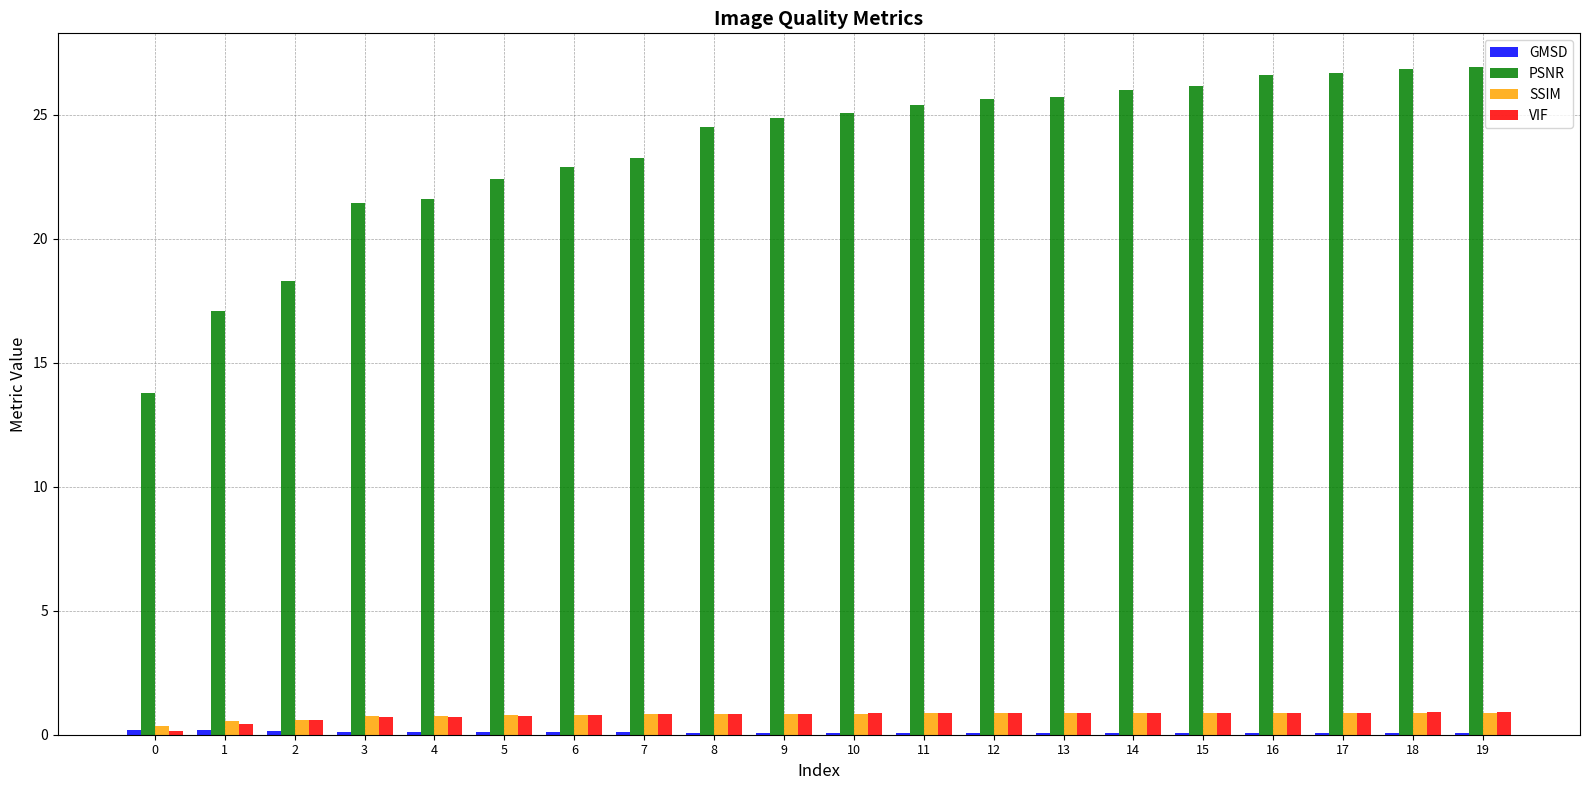

True or false: VIF has a value of 0.9 at 19.

True